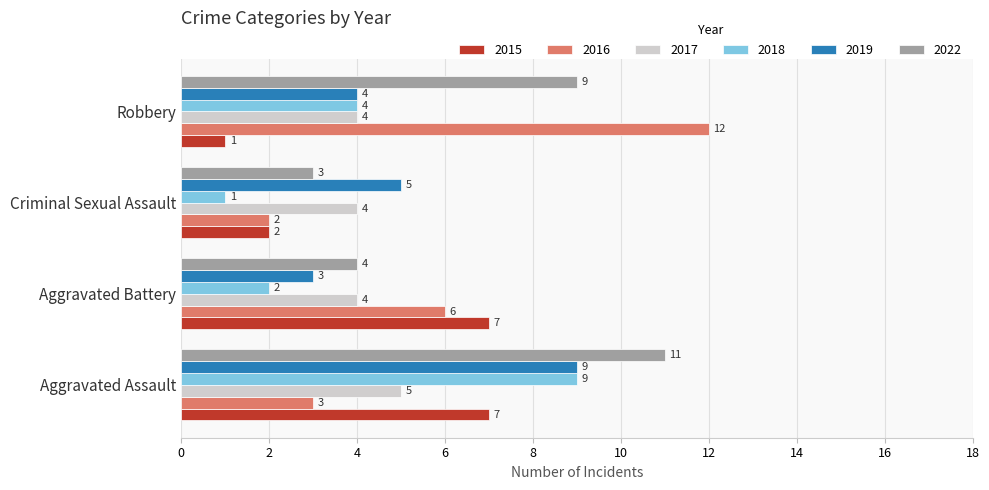

What are all the series names shown in the legend?

2015, 2016, 2017, 2018, 2019, 2022